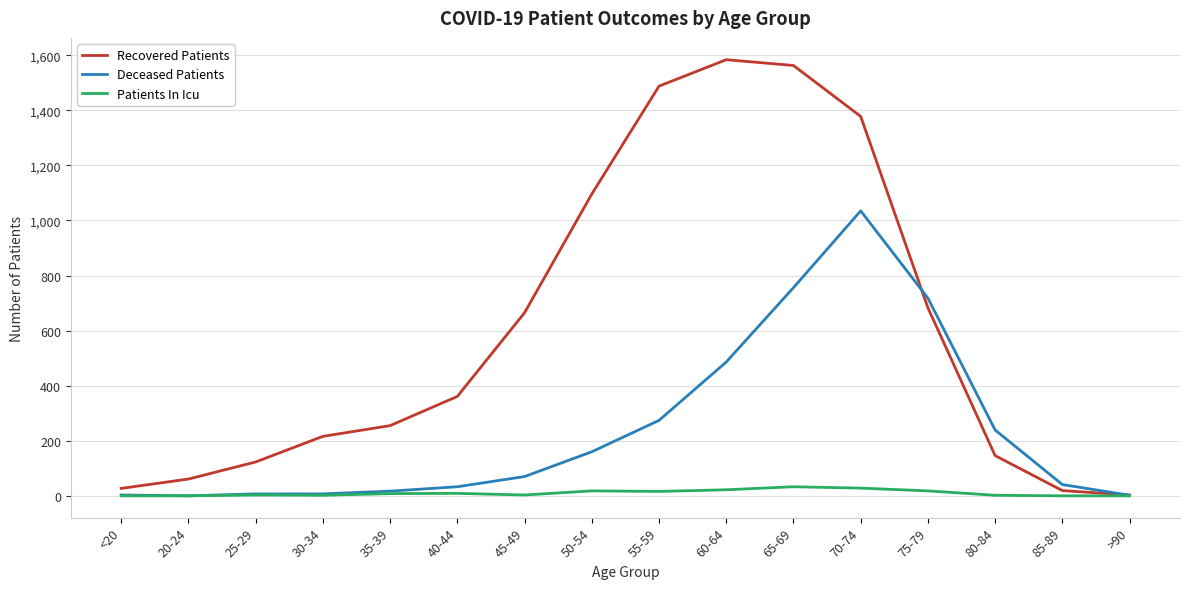

At which label is Recovered Patients closest to 793?

75-79